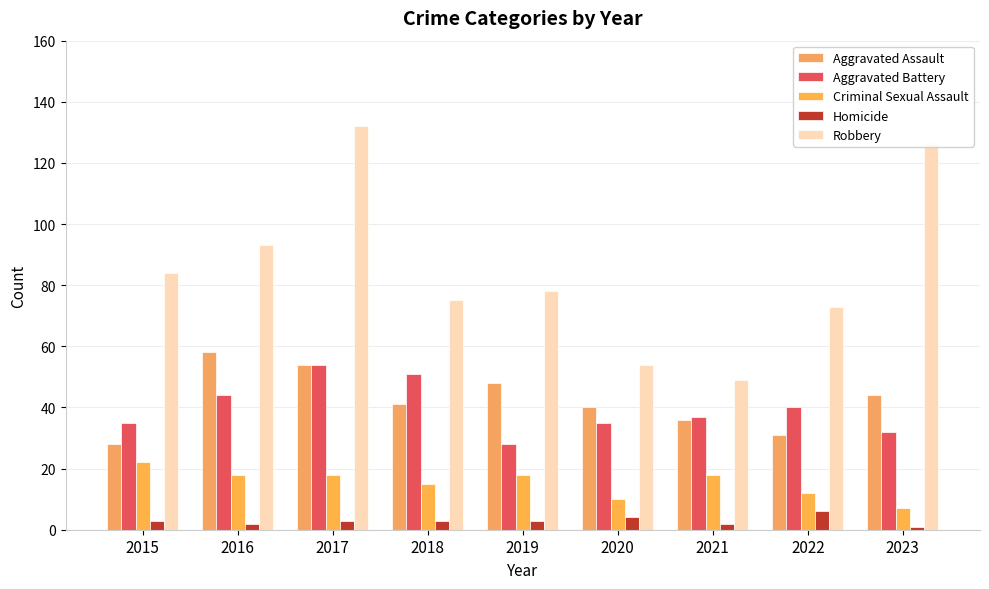

What is the spread (max minus min) of values at 2023?

126